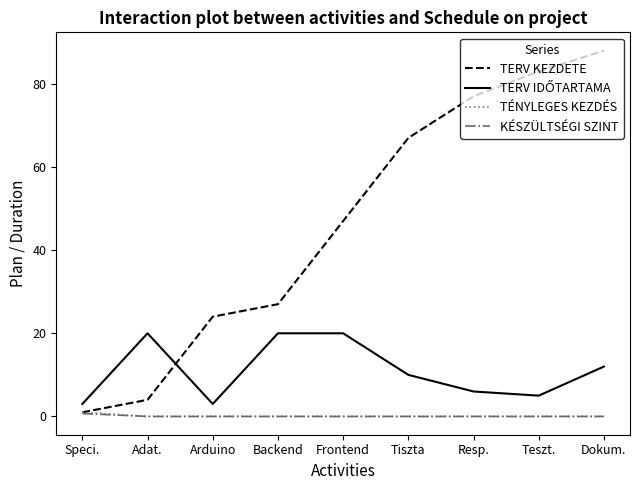

Does the chart display data point markers on the line(s)?

No